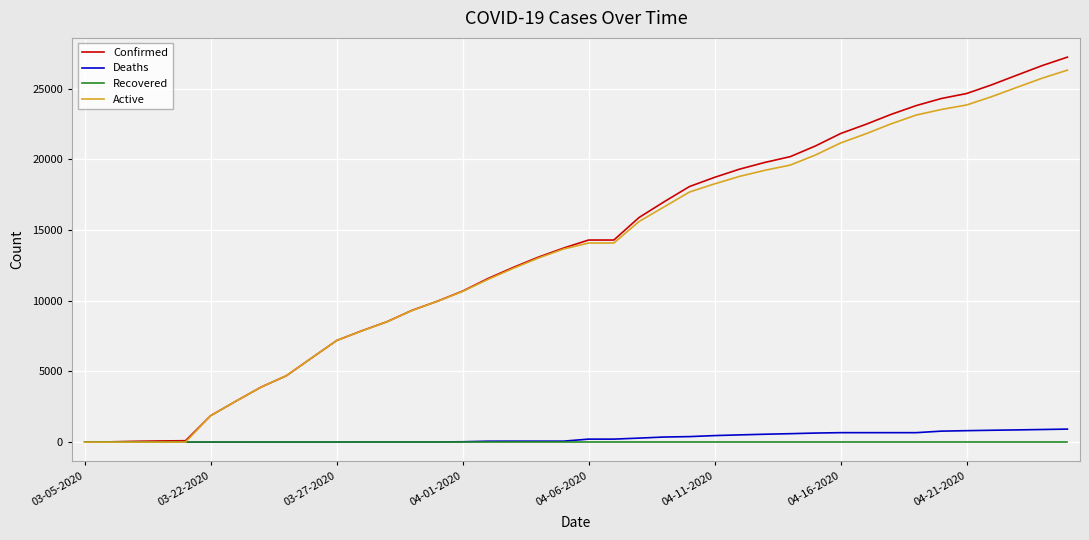

What is the maximum value shown in the chart?

27231